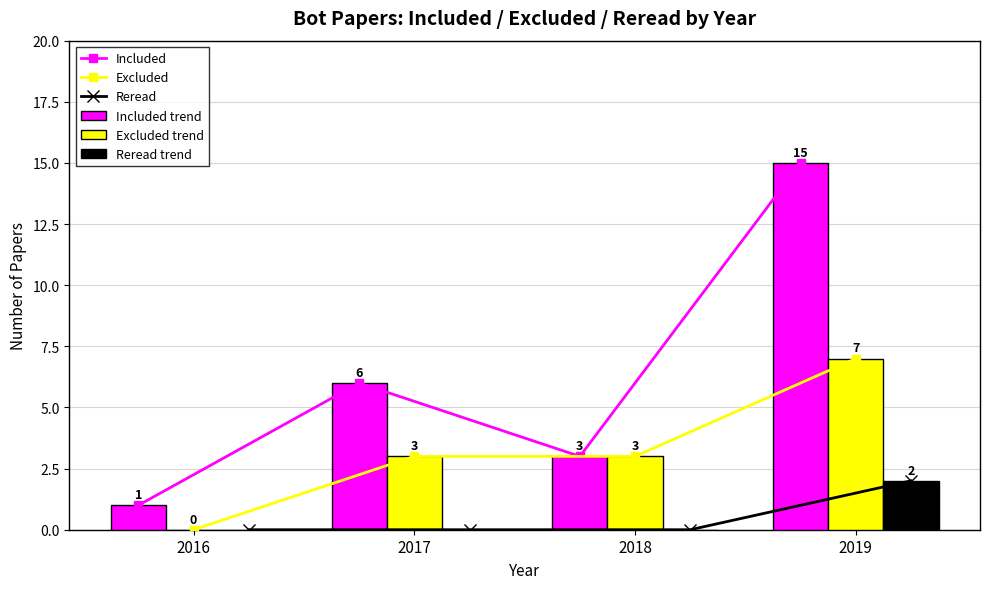

What is the value of the Excluded bar at the 4th from the left?

7